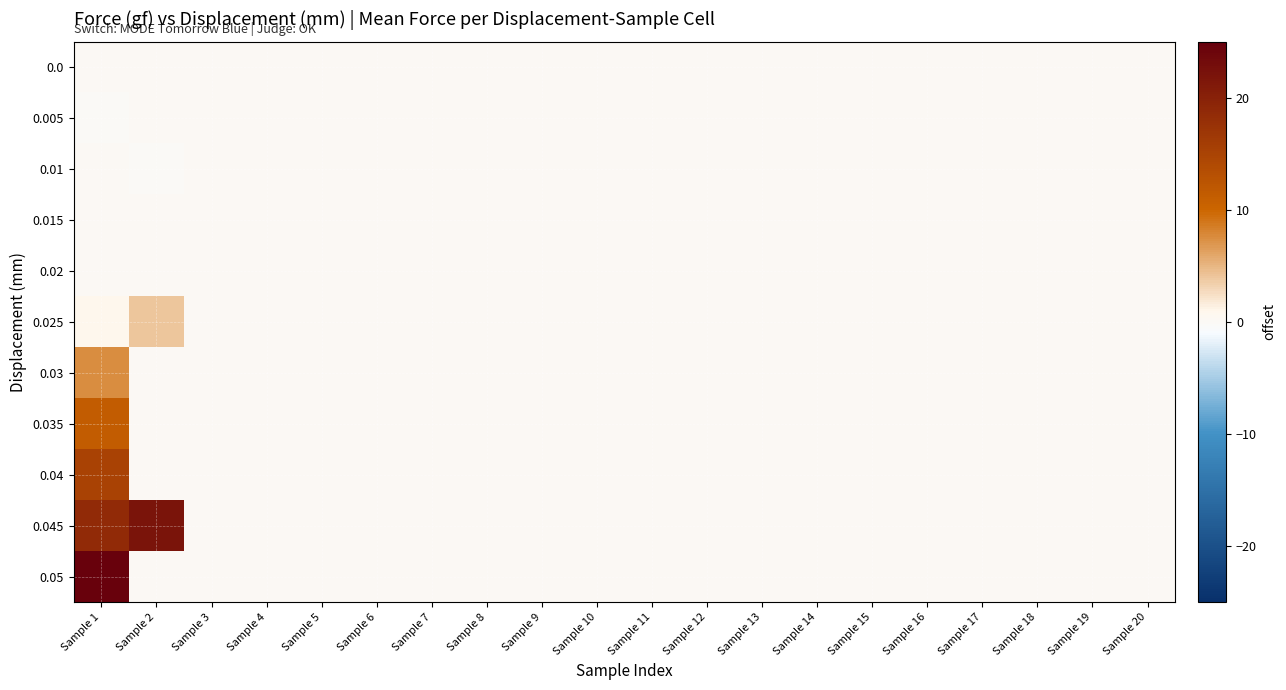

At which category does the chart reach its minimum across all series?

Sample 1